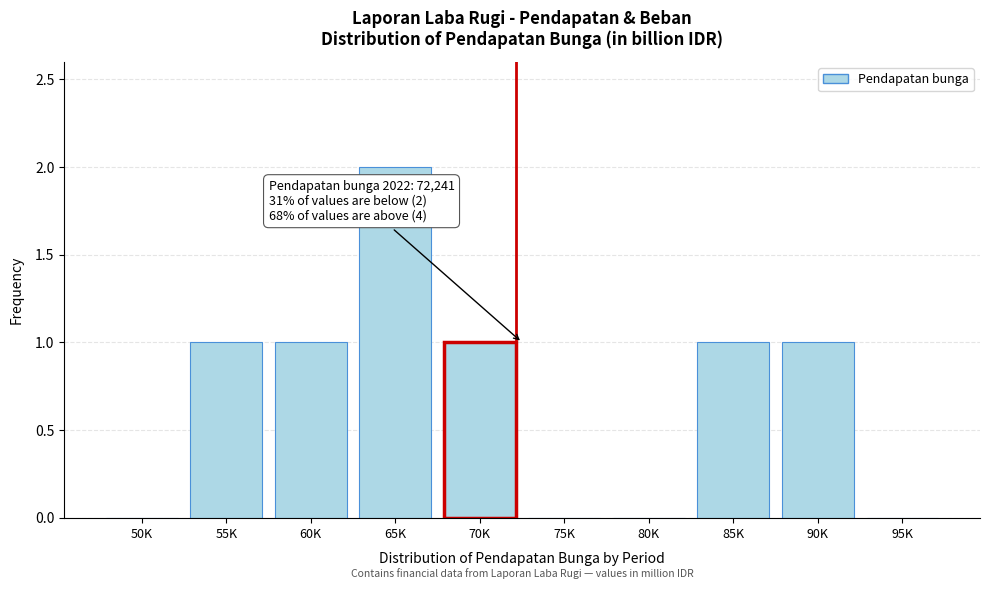

Reading left to right, extract all data points from this chart.

50K=0	55K=1	60K=1	65K=2	70K=1	75K=0	80K=0	85K=1	90K=1	95K=0